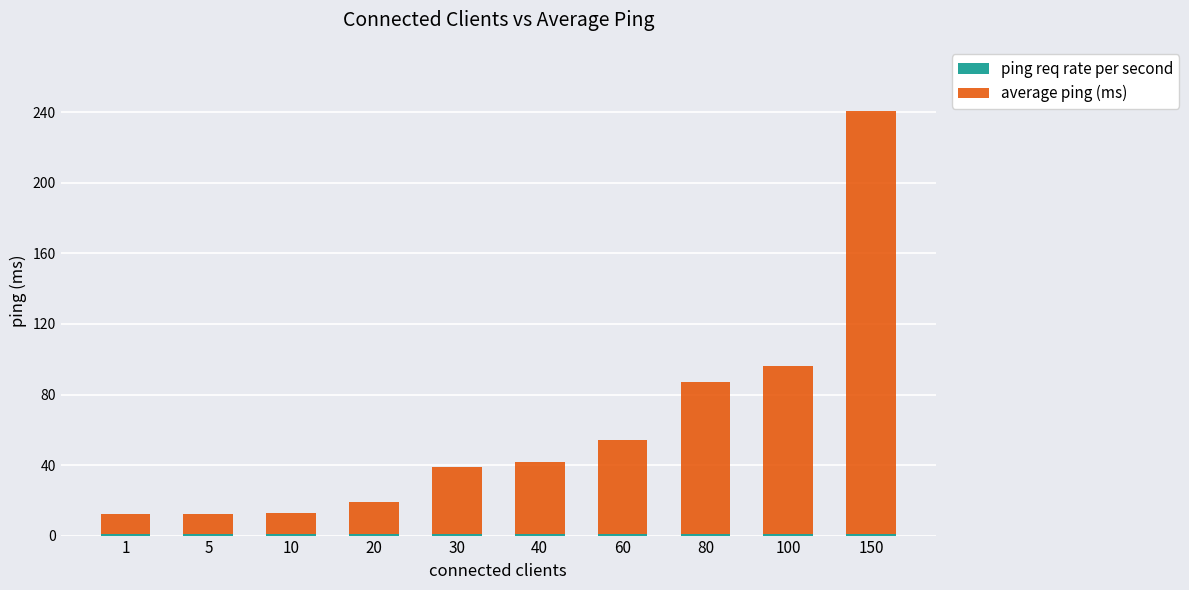

At which category is the sum across all series the highest?

150